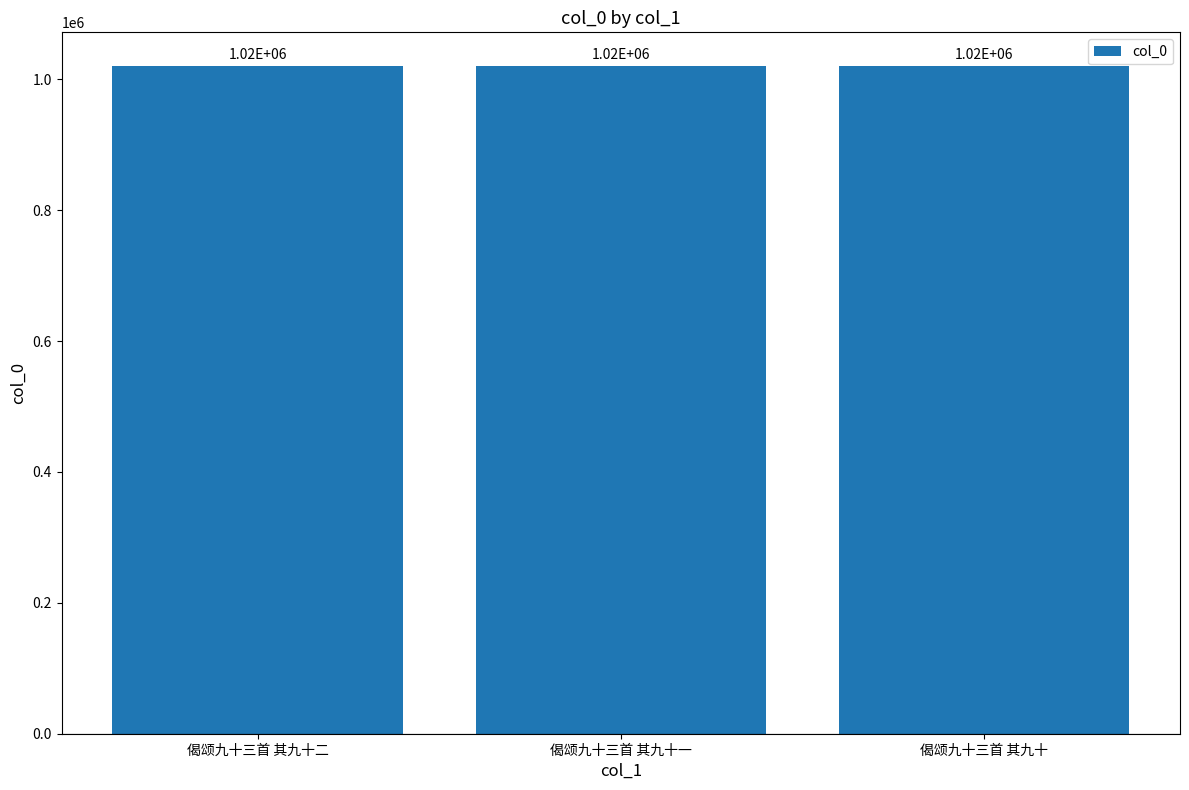

How many data points are less than 1020564?

1